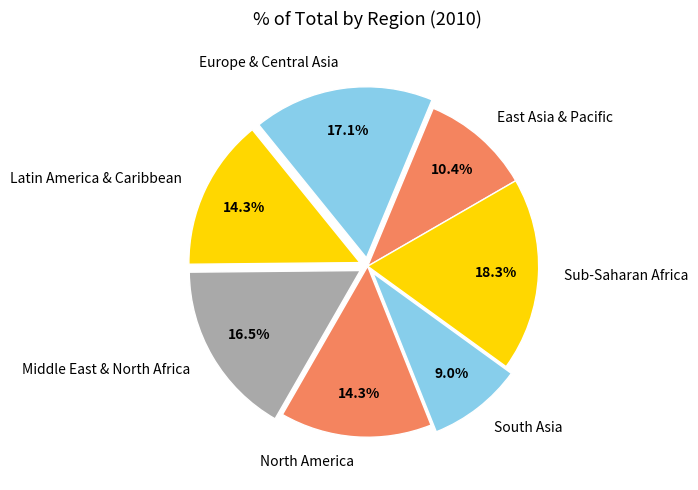

Is there any slice that represents more than half of the pie?

No